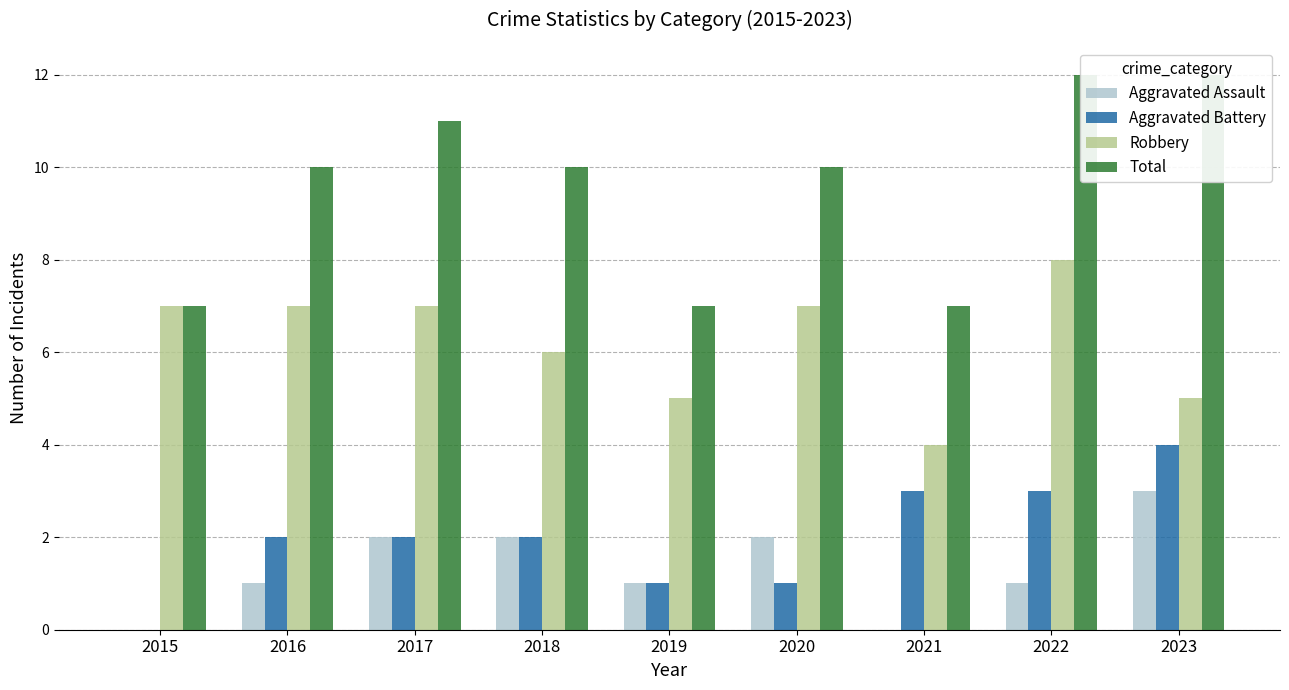

Is the value of Total at 2017 greater than the value of Aggravated Battery at 2016?

Yes